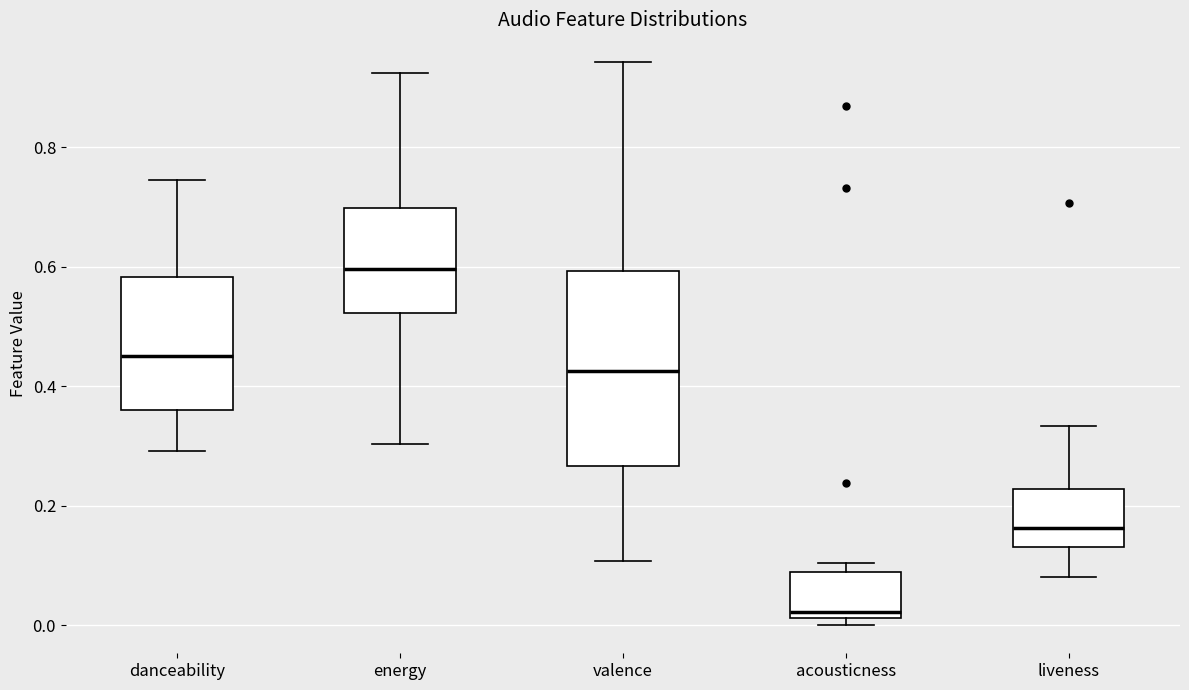

Where does the lower whisker of the box for danceability end on the y-axis? The values are not printed on the chart, so give them approximately, as read against the axis.

0.30